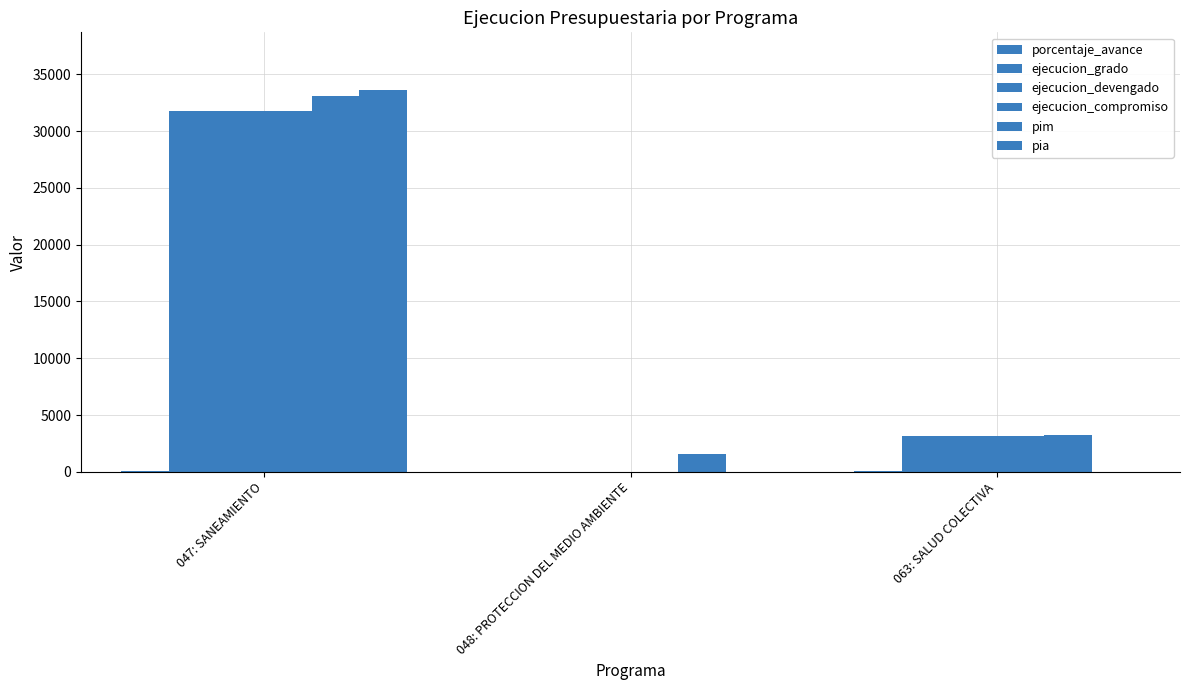

What is the label of the 2nd bar from the right?

048: PROTECCION DEL MEDIO AMBIENTE